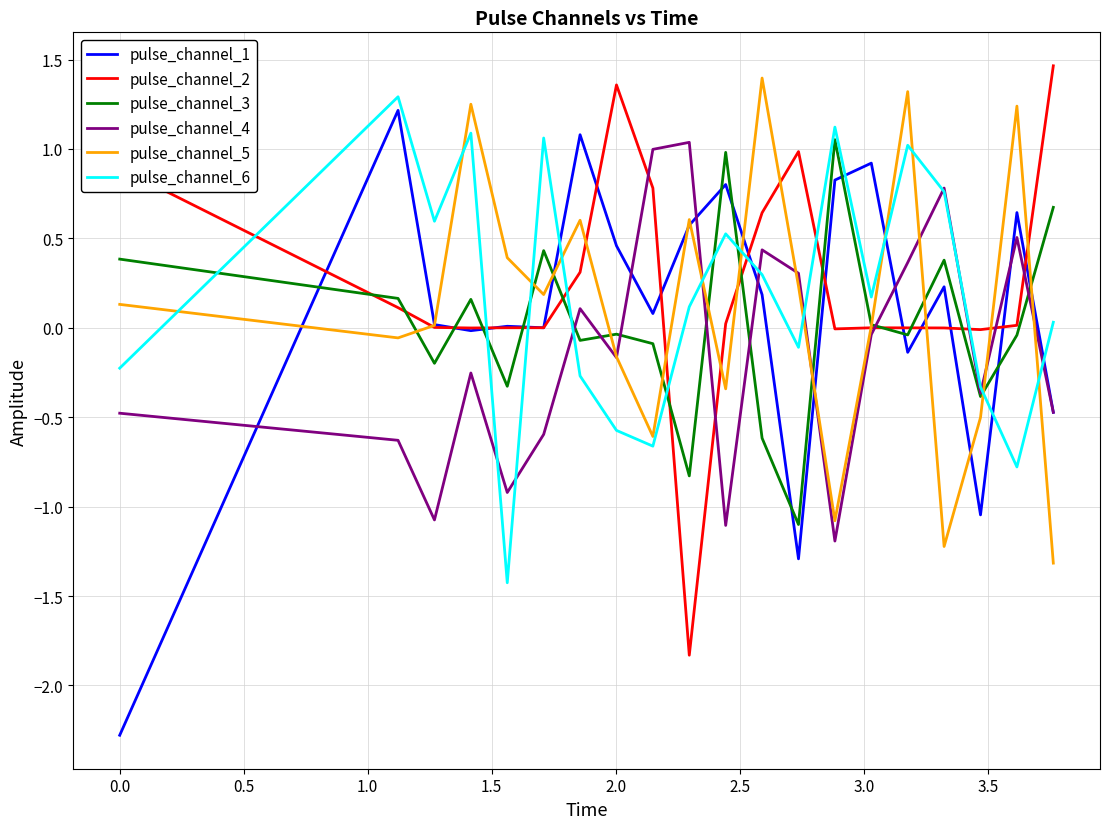

What is the smallest value displayed?

-2.3